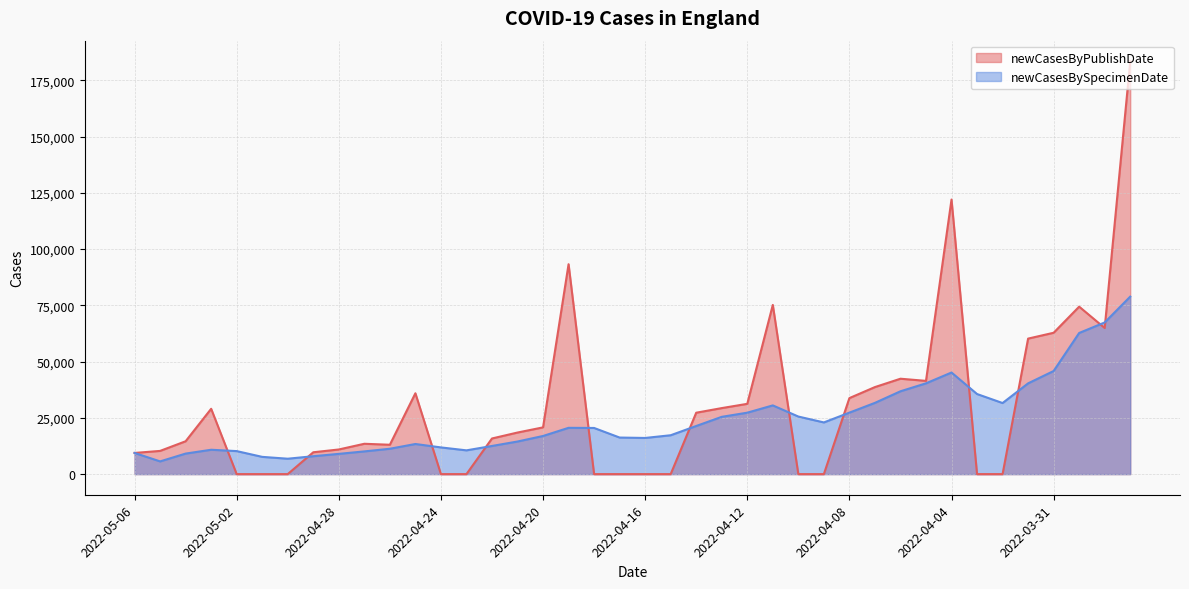

Reading right to left, what are all the values shown in this chart?

newCasesByPublishDate: 2022-03-28=183459	2022-03-29=64935	2022-03-30=74419	2022-03-31=62816	2022-04-01=60220	2022-04-02=0	2022-04-03=0	2022-04-04=122027	2022-04-05=41436	2022-04-06=42392	2022-04-07=38678	2022-04-08=33782	2022-04-09=0	2022-04-10=0	2022-04-11=75194	2022-04-12=31230	2022-04-13=29335	2022-04-14=27283	2022-04-15=0	2022-04-16=0	2022-04-17=0	2022-04-18=0	2022-04-19=93281	2022-04-20=20767	2022-04-21=18475	2022-04-22=15832	2022-04-23=0	2022-04-24=0	2022-04-25=35925	2022-04-26=13045	2022-04-27=13481	2022-04-28=10945	2022-04-29=9705	2022-04-30=0	2022-05-01=0	2022-05-02=0	2022-05-03=29029	2022-05-04=14596	2022-05-05=10311	2022-05-06=9405
newCasesBySpecimenDate: 2022-03-28=78875	2022-03-29=67397	2022-03-30=62721	2022-03-31=45825	2022-04-01=40332	2022-04-02=31585	2022-04-03=35588	2022-04-04=45150	2022-04-05=40340	2022-04-06=36809	2022-04-07=31660	2022-04-08=27317	2022-04-09=22965	2022-04-10=25582	2022-04-11=30534	2022-04-12=27299	2022-04-13=25451	2022-04-14=21383	2022-04-15=17272	2022-04-16=16065	2022-04-17=16245	2022-04-18=20507	2022-04-19=20568	2022-04-20=16942	2022-04-21=14484	2022-04-22=12504	2022-04-23=10557	2022-04-24=11861	2022-04-25=13380	2022-04-26=11268	2022-04-27=10090	2022-04-28=8991	2022-04-29=7948	2022-04-30=6841	2022-05-01=7661	2022-05-02=10224	2022-05-03=10823	2022-05-04=9119	2022-05-05=5646	2022-05-06=9405